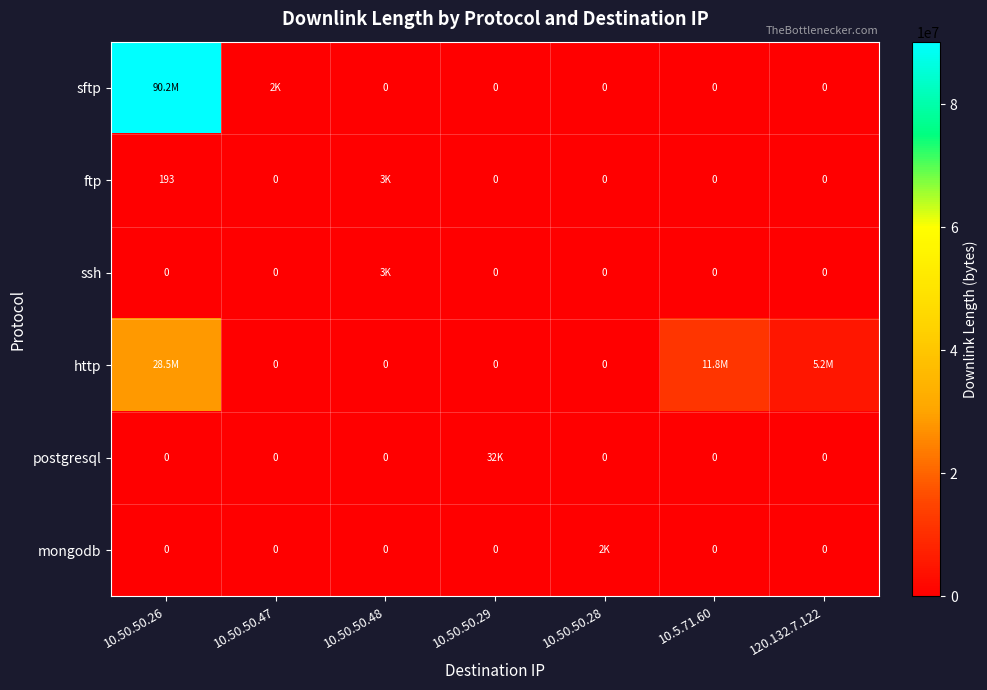

Which series has the largest total across all categories?

sftp